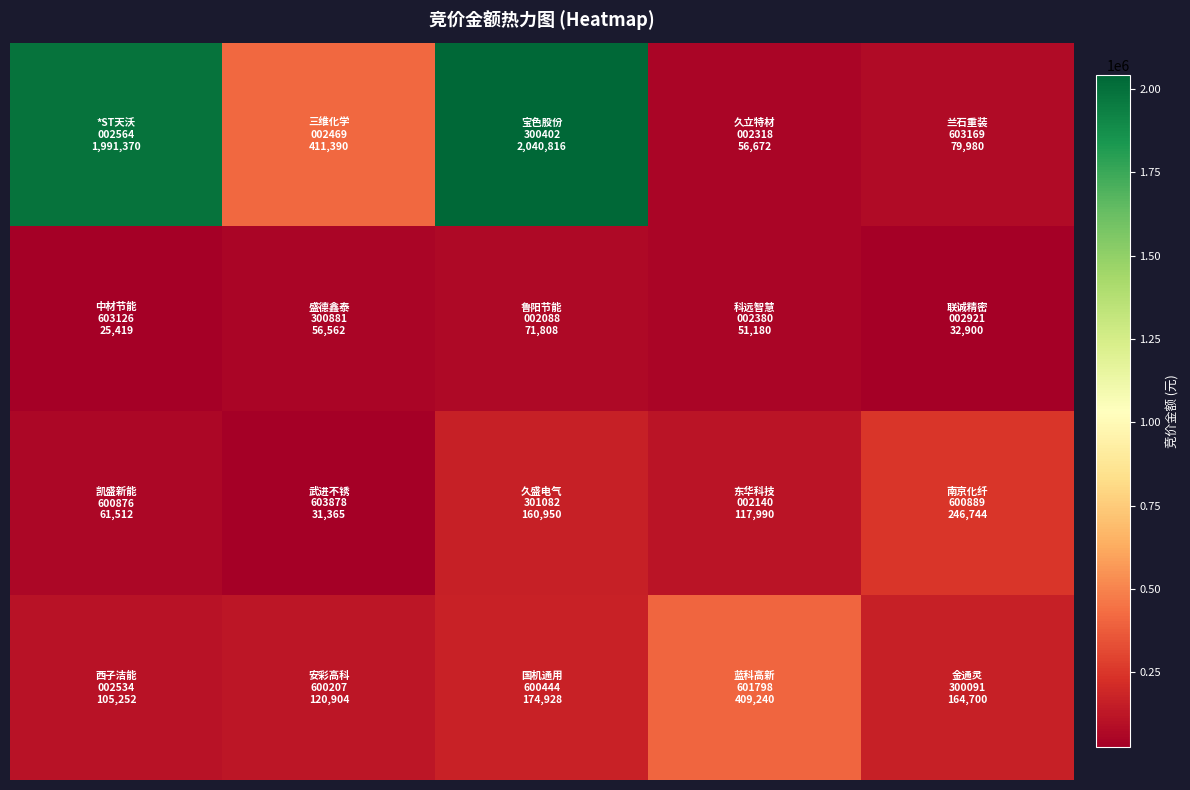

At how many categories does at least one series exceed 1574334?

2